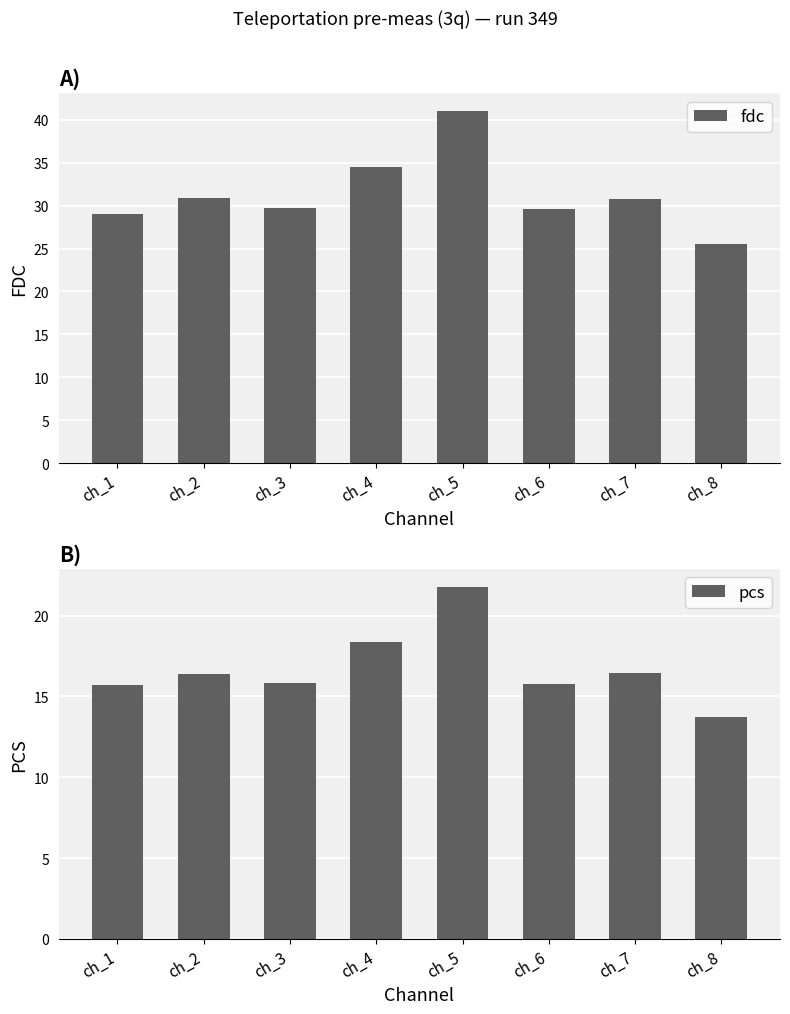

What are all the series names shown in the legend?

fdc, pcs